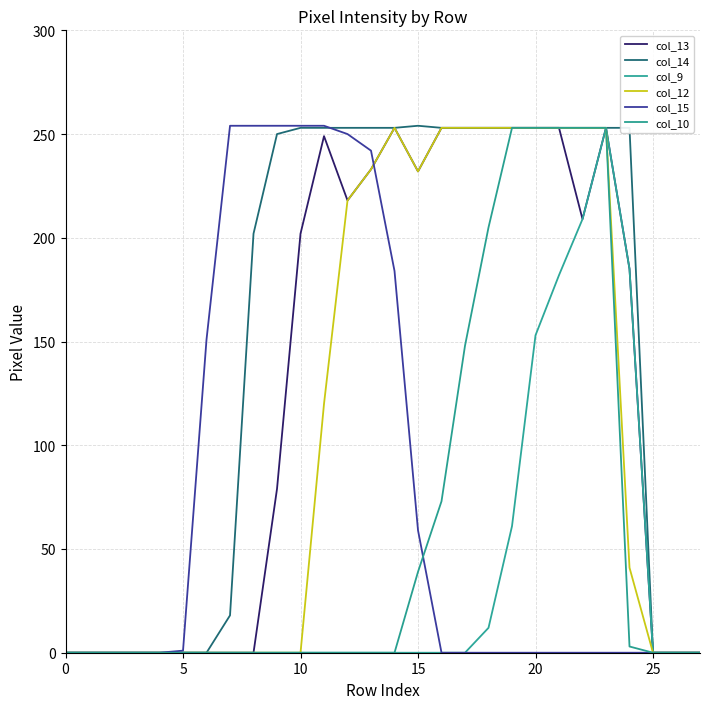

True or false: col_15 has more than 1 points higher than both neighbors.

False